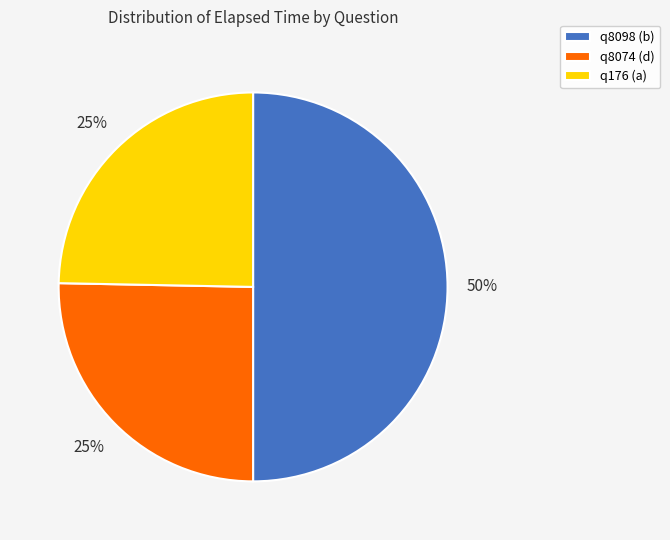

To the nearest percent, what is the difference between the largest and smallest slice percentages?

25%